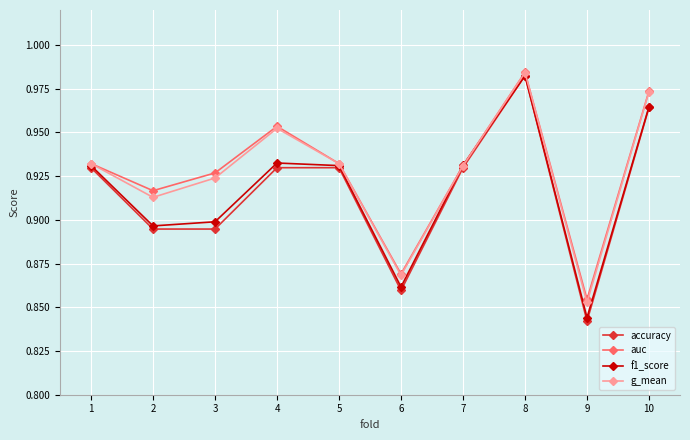

How many f1_score values are between 0 and 1?

10